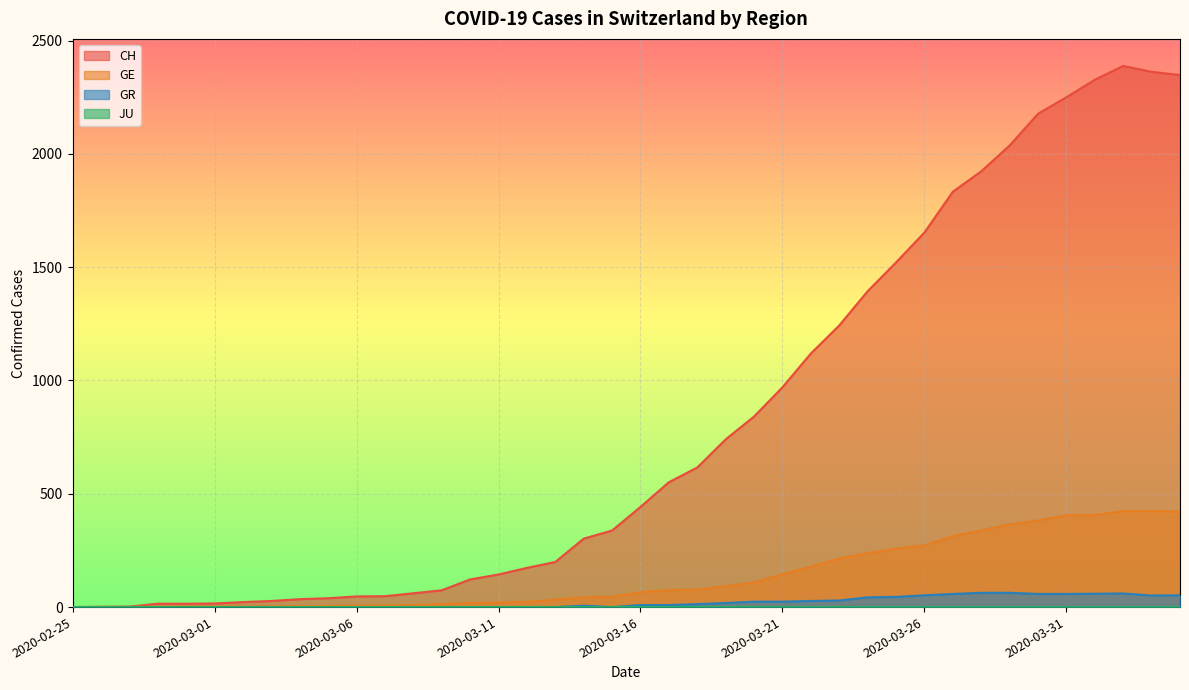

What is the difference between the GR values at 2020-02-29 and 2020-03-16?

9